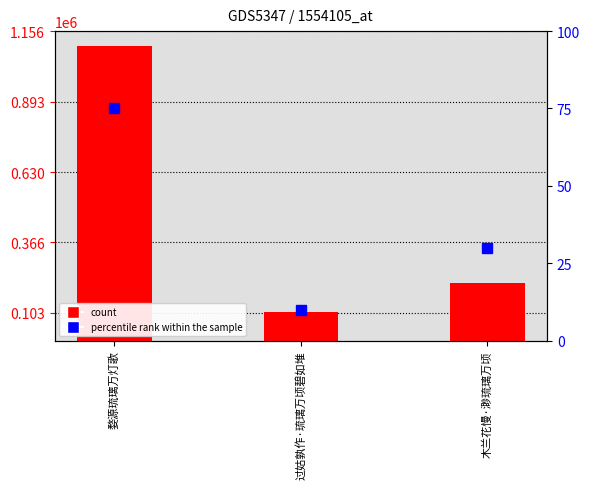

What is the label of the 2nd bar from the right?

过姑孰作·琉璃万顷碧如堆